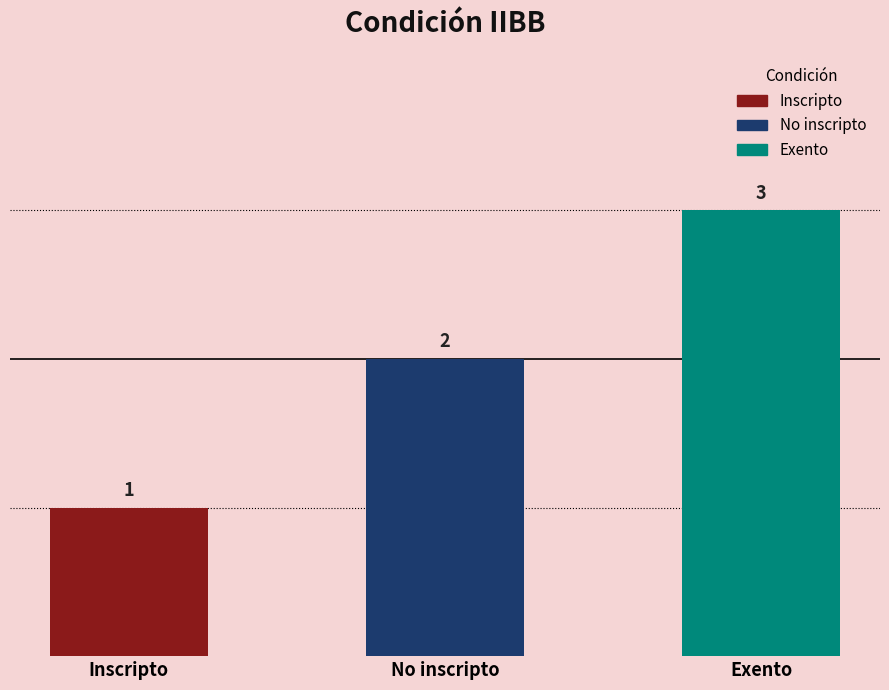

Which label corresponds to the smallest value in the chart?

Inscripto